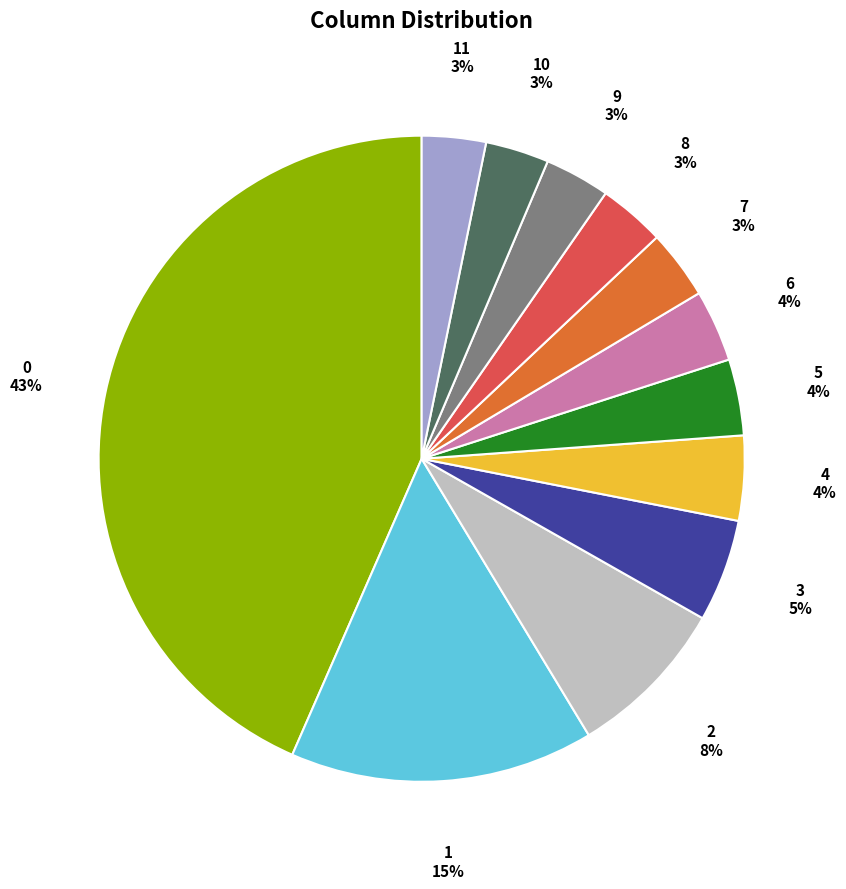

To the nearest percent, what is the combined percentage of 0 and 1?

59%